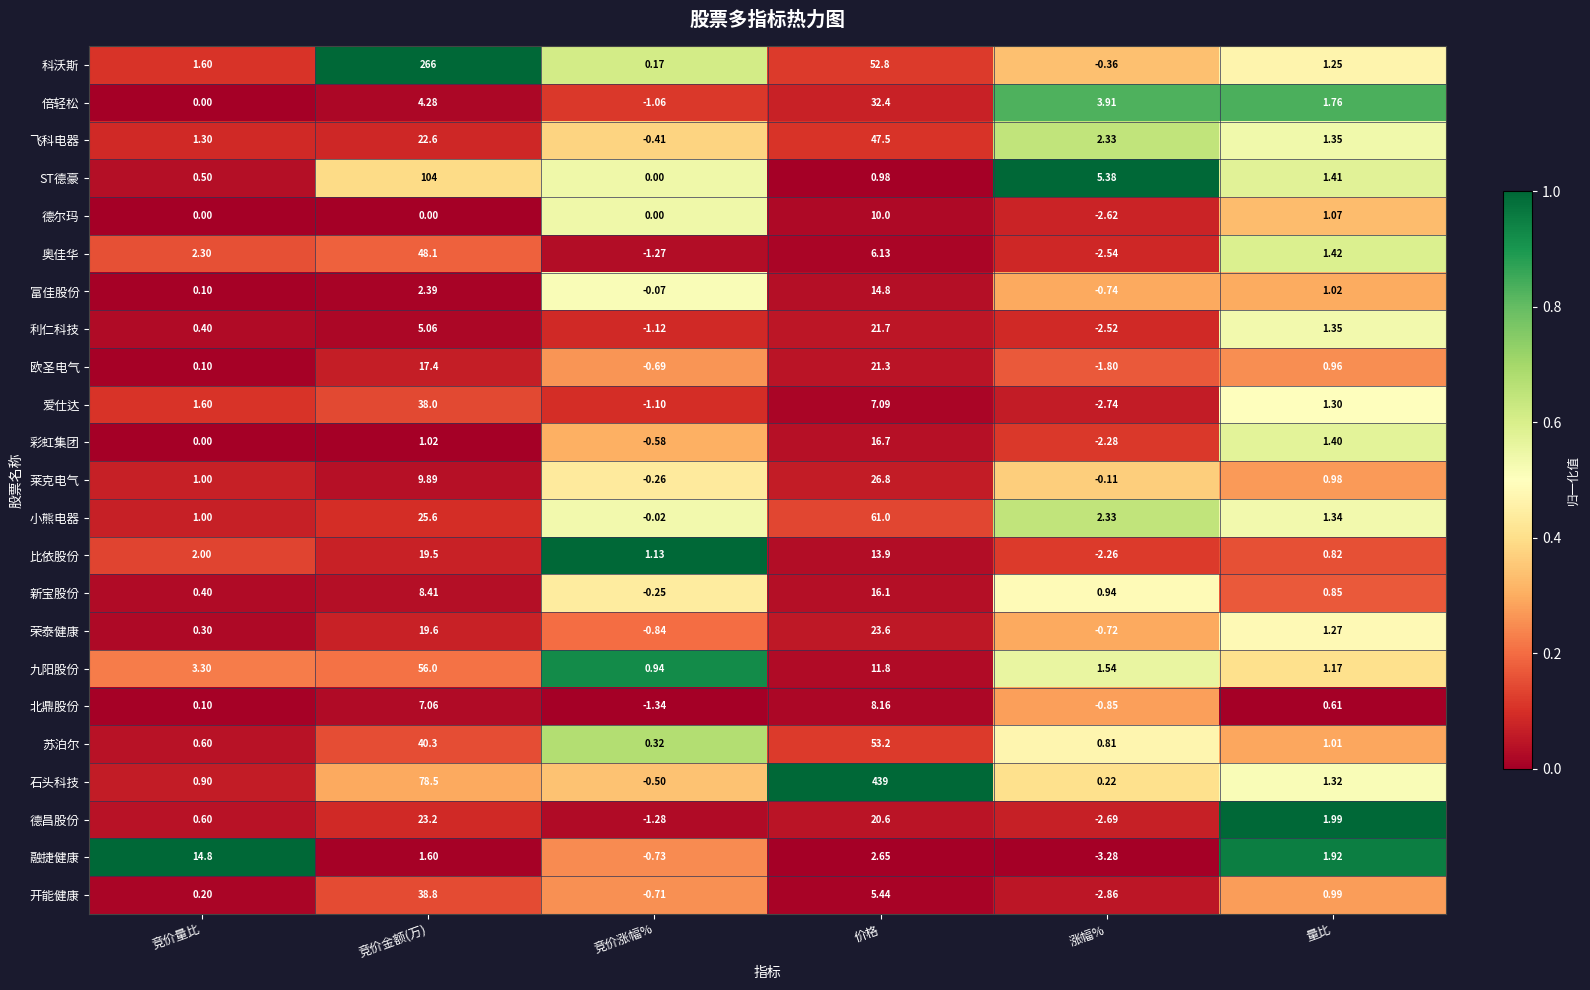

Which category has the highest value in the 利仁科技 series?

价格